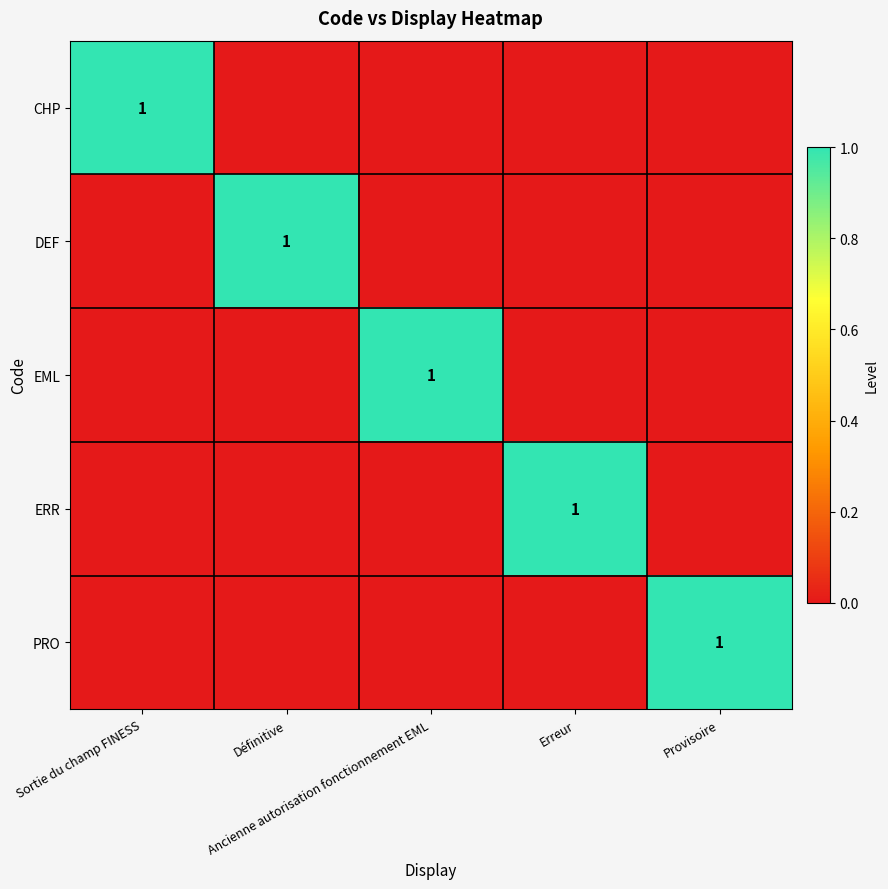

At Sortie du champ FINESS, list the series in order from smallest to largest.

DEF, EML, ERR, PRO, CHP